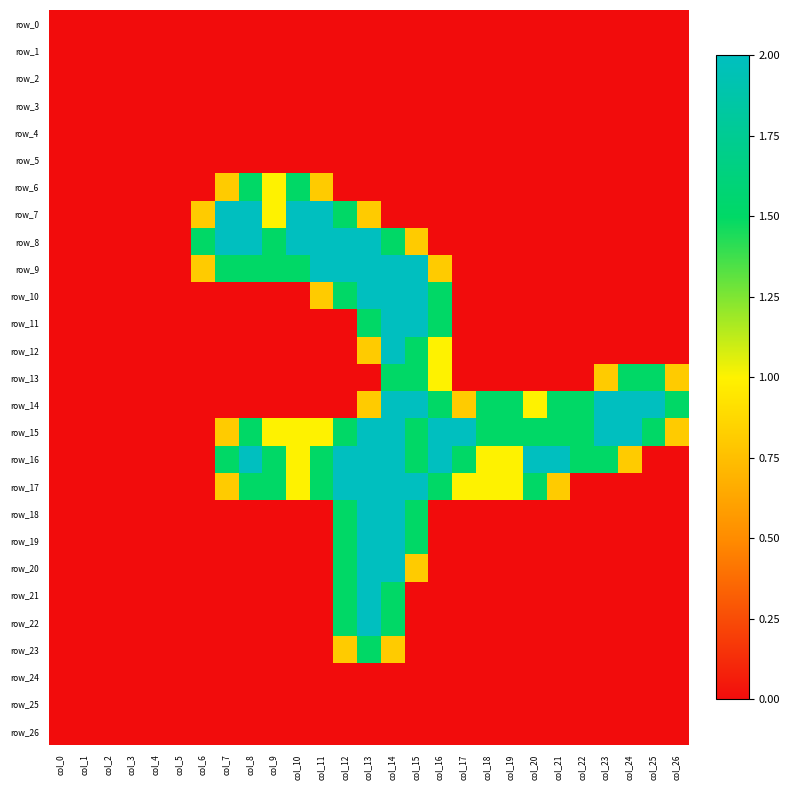

The row_19 series shows 1.5 at col_15. True or false?

True